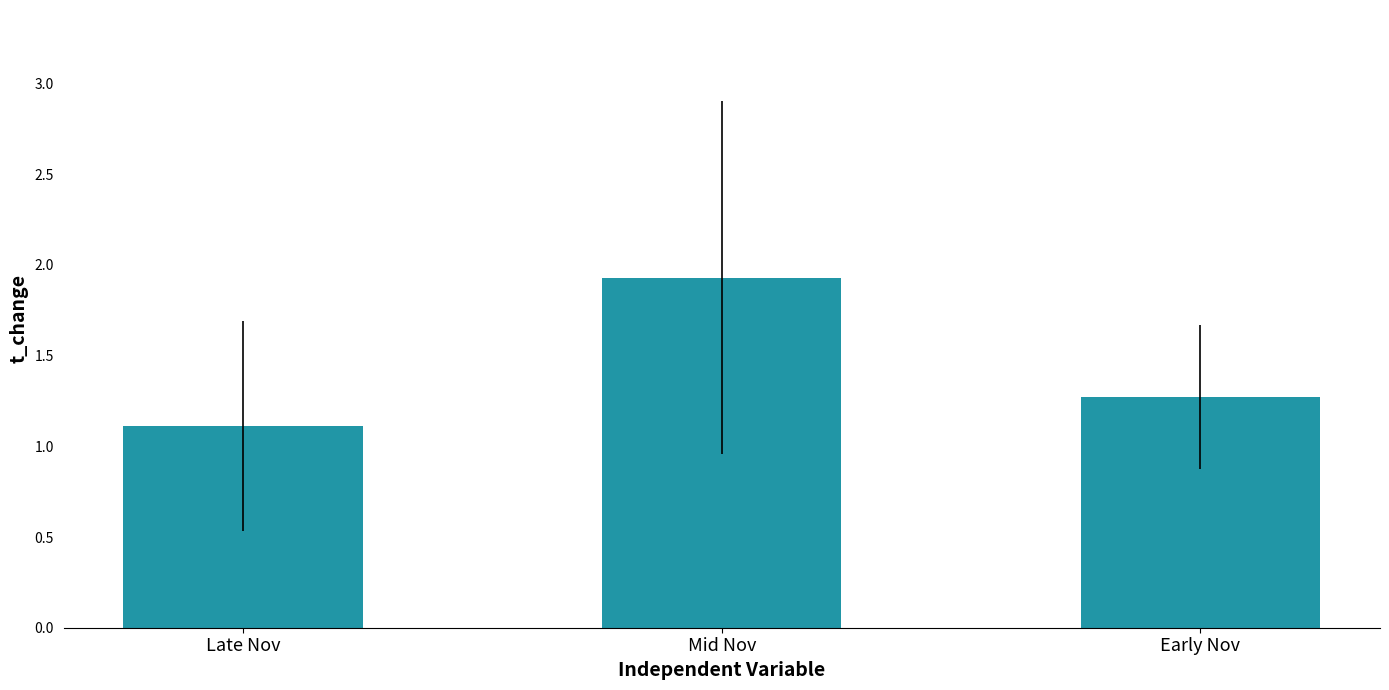

What is the sum of the values at Late Nov and Early Nov?

2.4